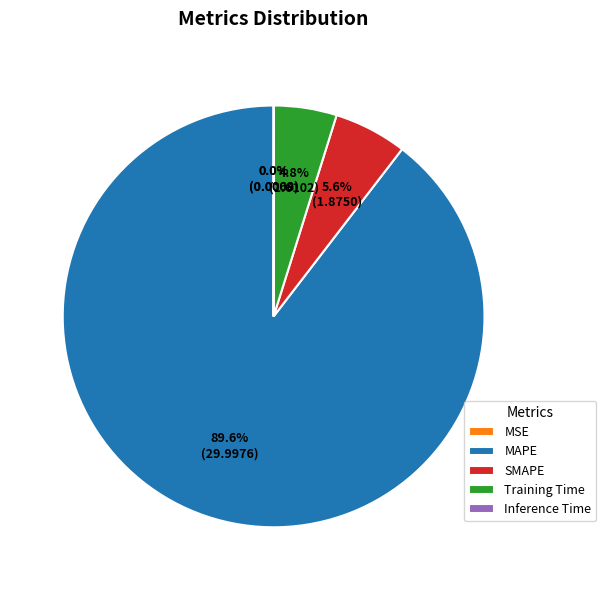

What is the largest slice in the pie chart?

MAPE